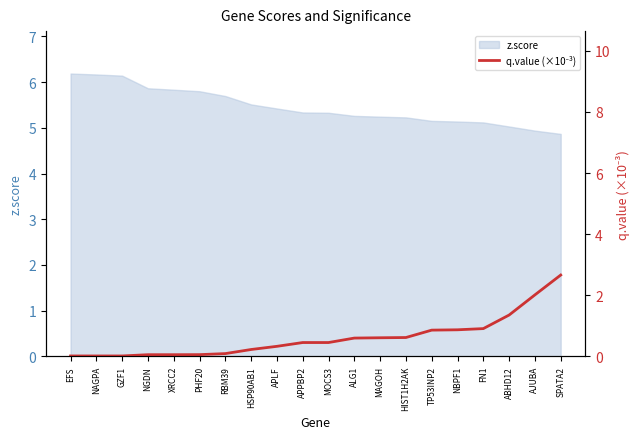

Rank the categories by value from lowest to highest.

EFS, NAGPA, GZF1, NGDN, XRCC2, PHF20, RBM39, HSP90AB1, APLF, APPBP2, MOCS3, ALG1, MAGOH, HIST1H2AK, TP53INP2, NBPF1, FN1, ABHD12, AJUBA, SPATA2